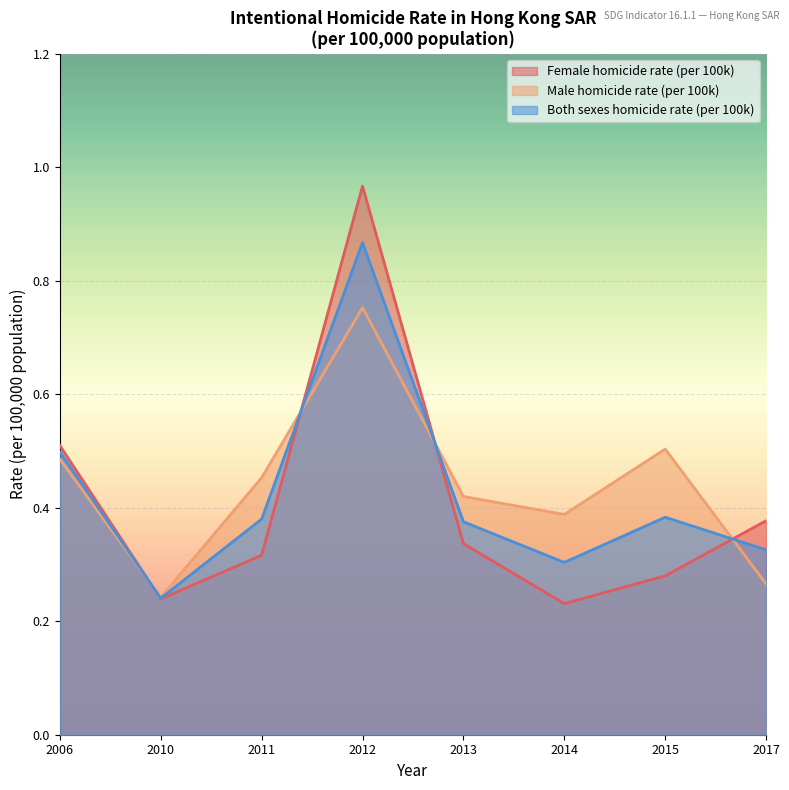

What is the minimum value for Female homicide rate (per 100k)?

0.2